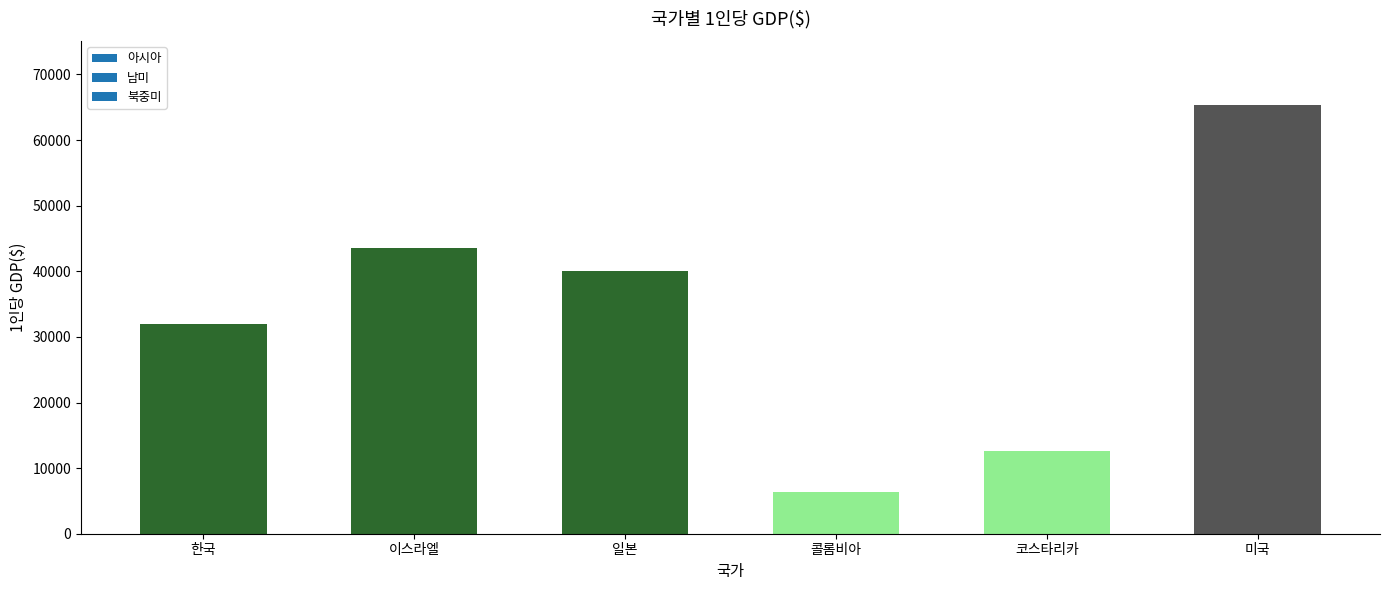

What is the label of the 1st bar from the right?

미국